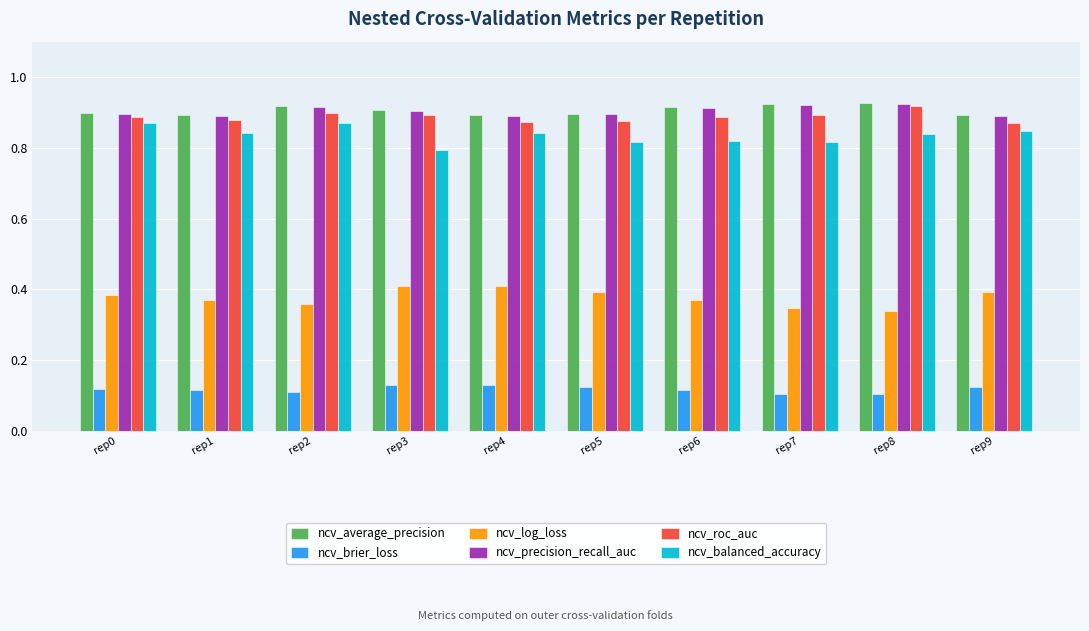

Is it true that ncv_precision_recall_auc equals 0.3 at rep4?

False